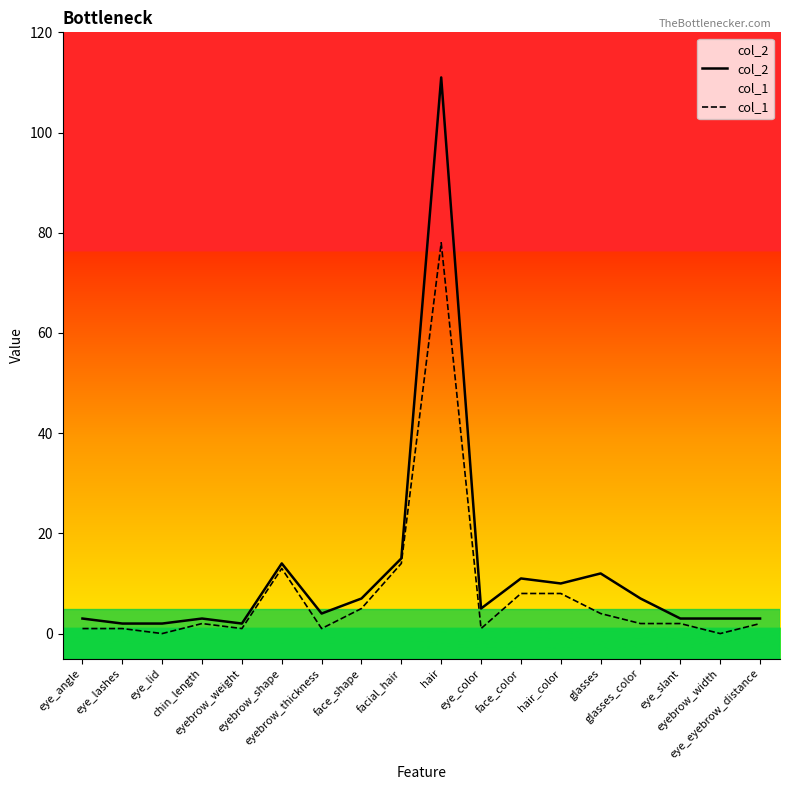

What is the sum of the col_2 values at hair_color and eyebrow_thickness?

14